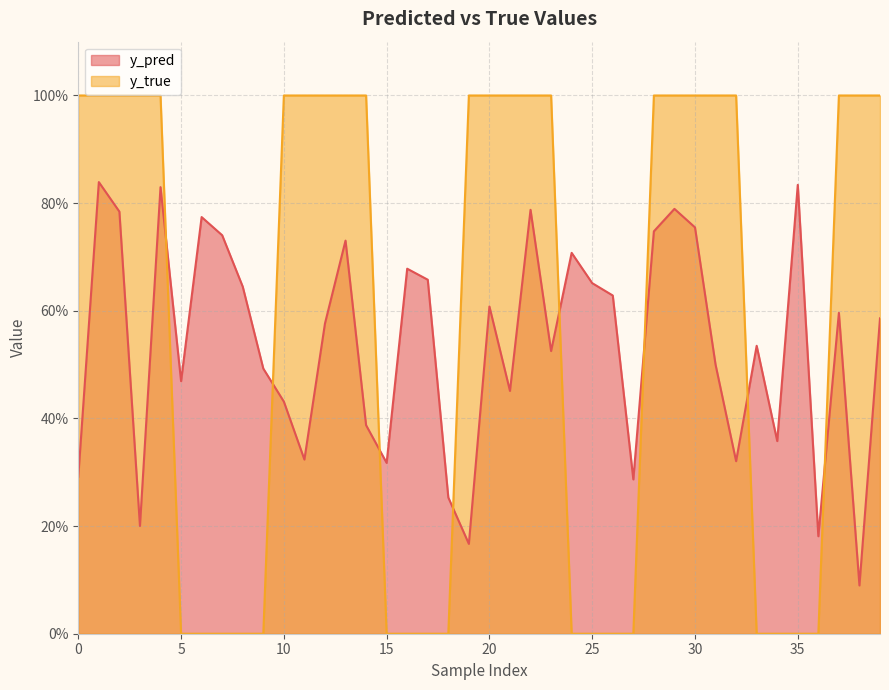

Which series has the largest range (max minus min)?

y_true